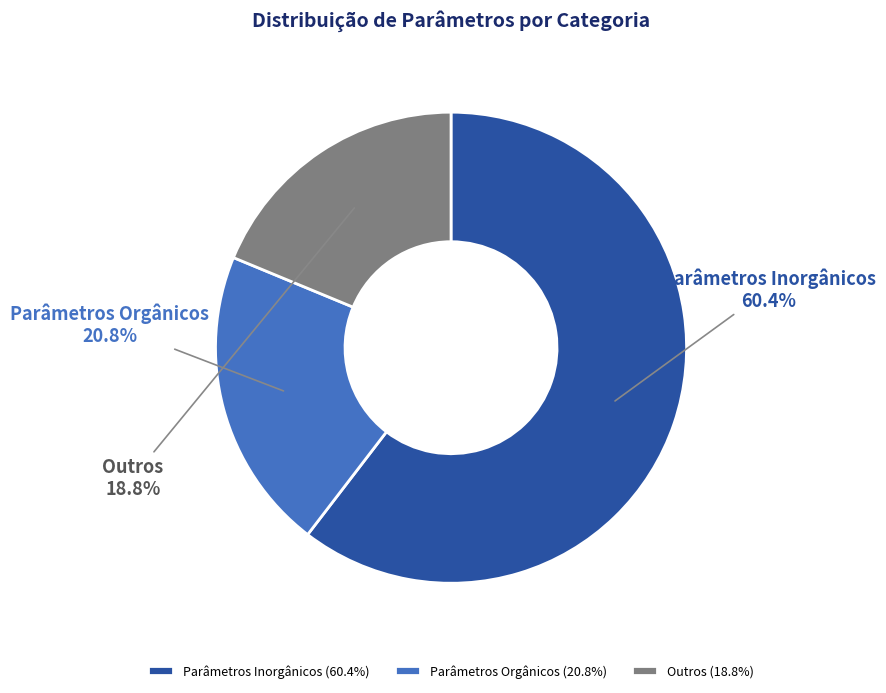

To the nearest percent, what is the difference between the largest and smallest slice percentages?

42%